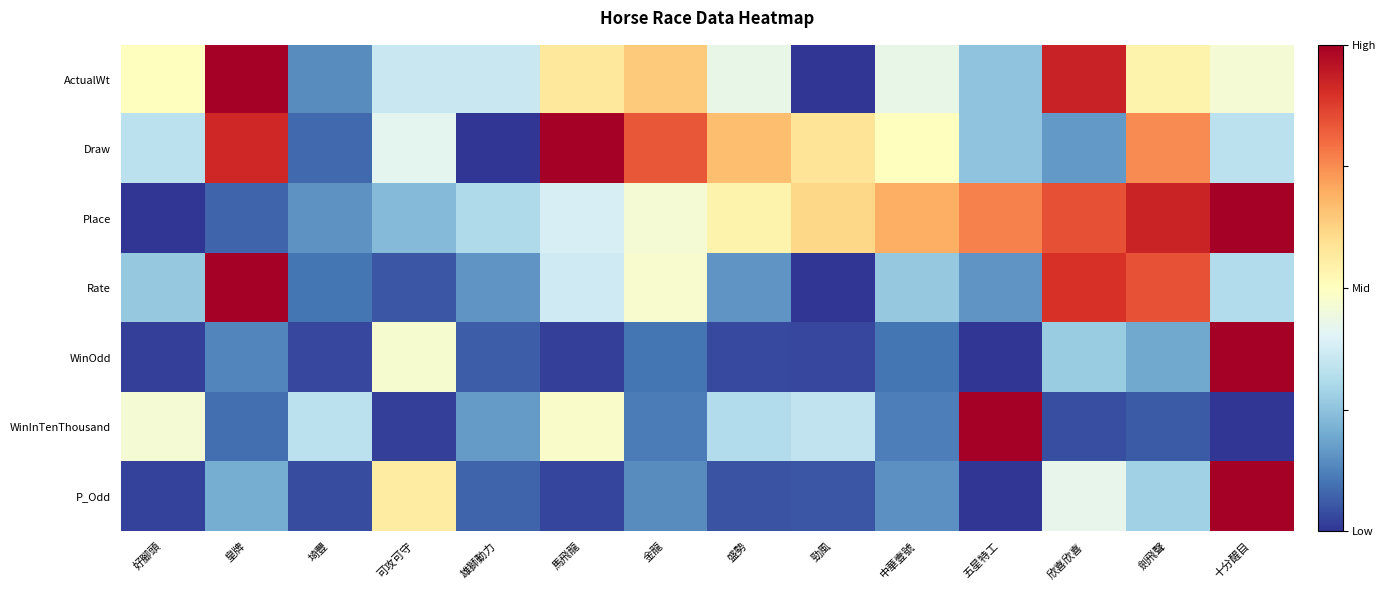

Which has a higher value, 五星特工 or 中華壹號?

中華壹號